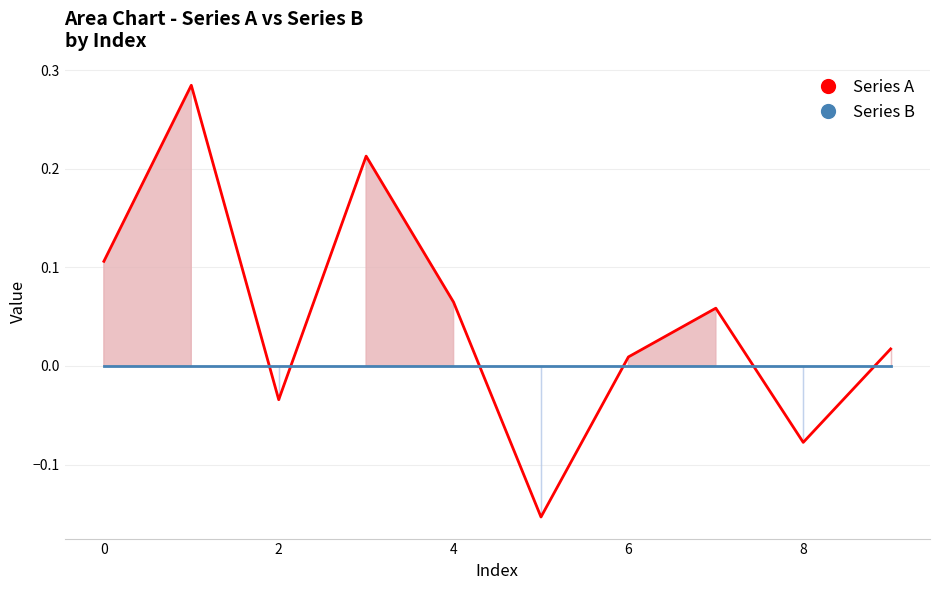

The value of Series A at 2 is -0.0. True or false?

False